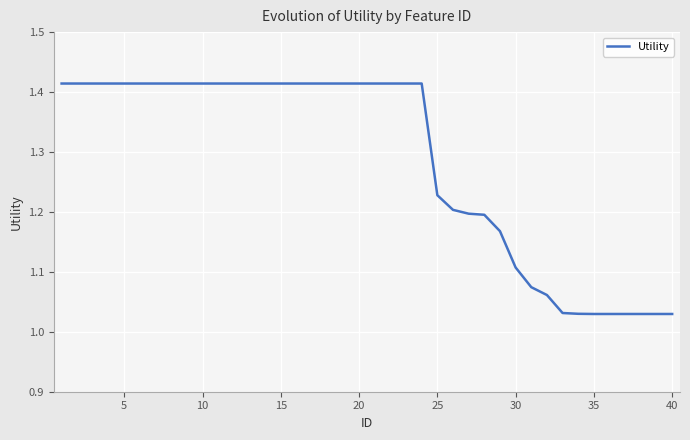

What is the difference between the maximum and minimum values?

0.4